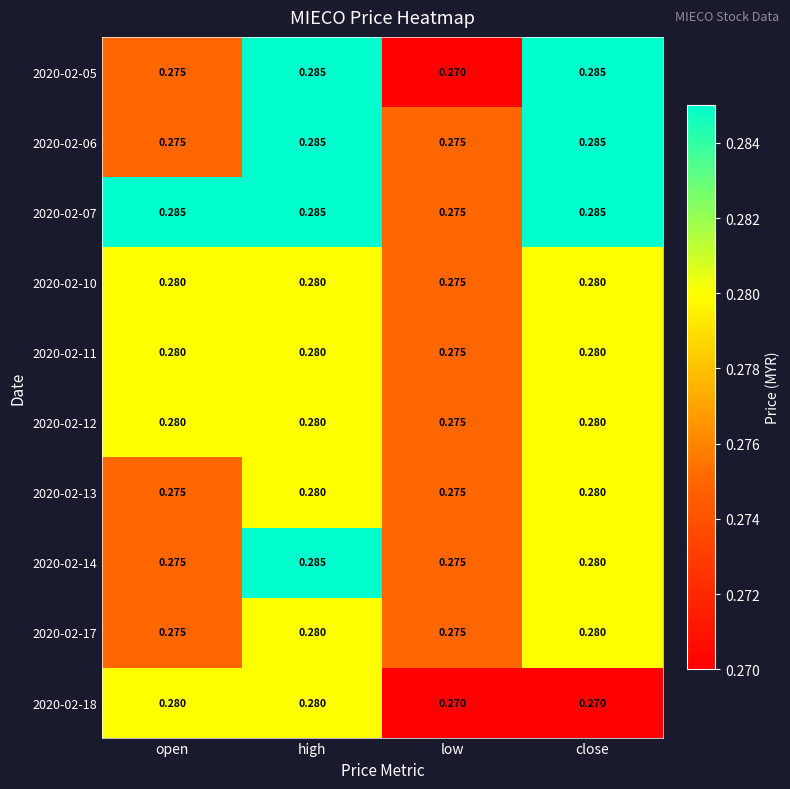

Which series has the largest total across all categories?

2020-02-07